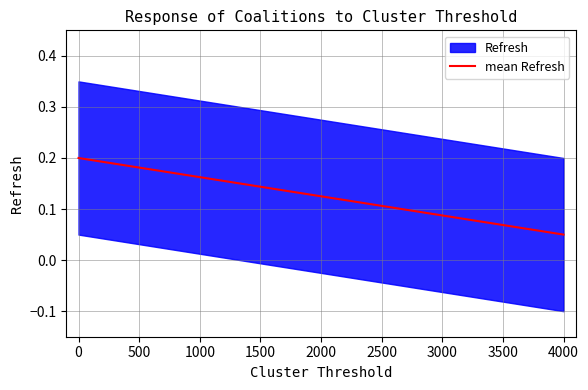

Reading left to right, transcribe all the data shown in this chart.

0.2	0.2	0.2	0.1	0.1	0.1	0.1	0.1	0.1